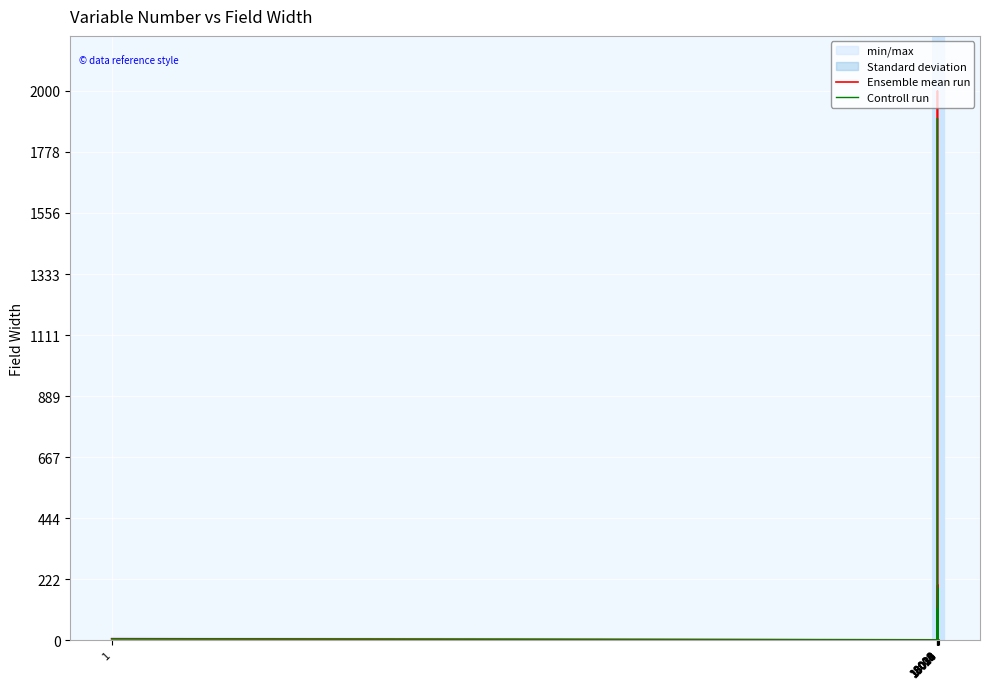

What is the value of the Controll run point at the 9th from the left?

1.9